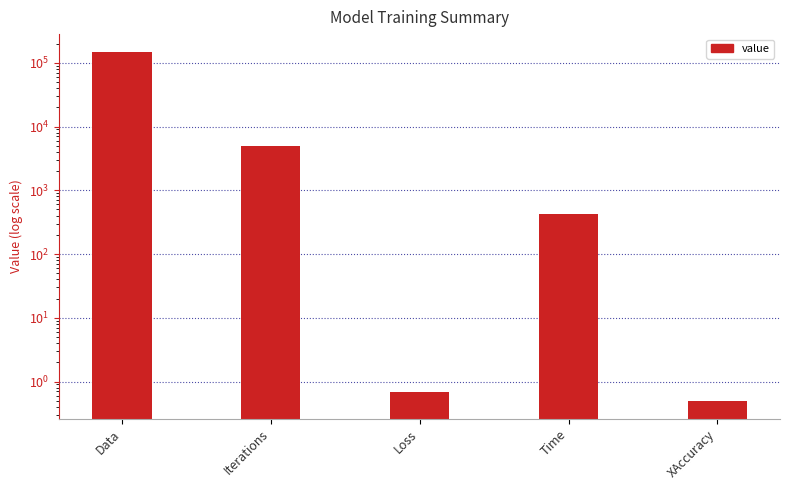

Does the chart contain any negative values?

No